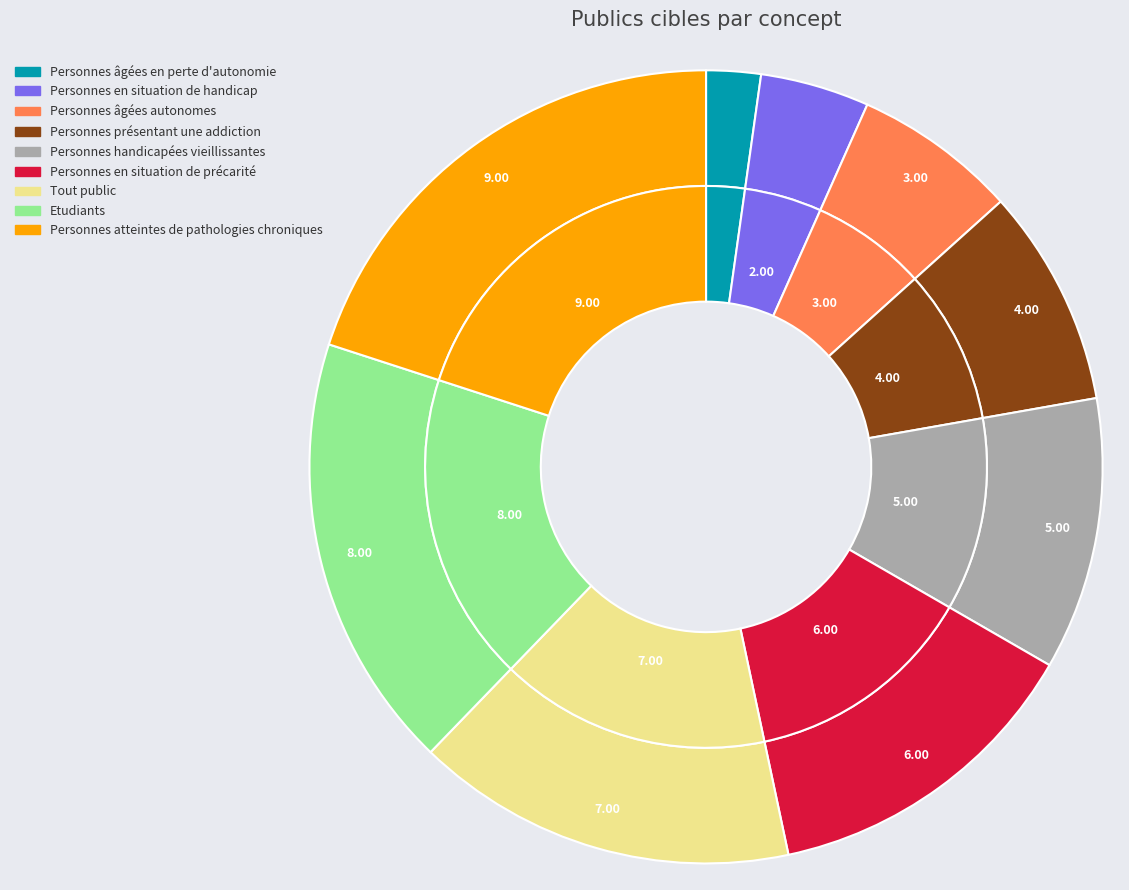

Count the number of slices in the pie.

9